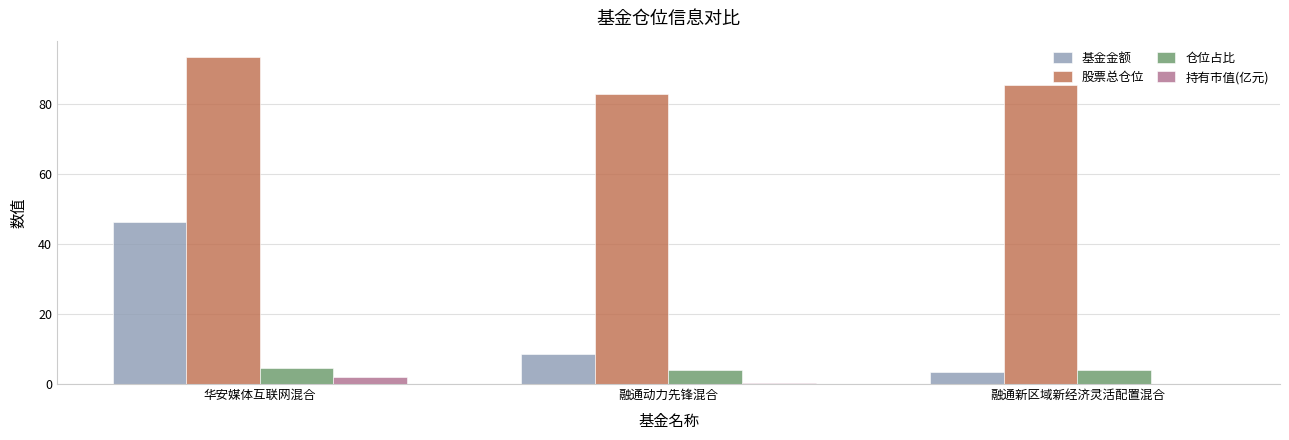

What is the greatest value displayed?

93.5